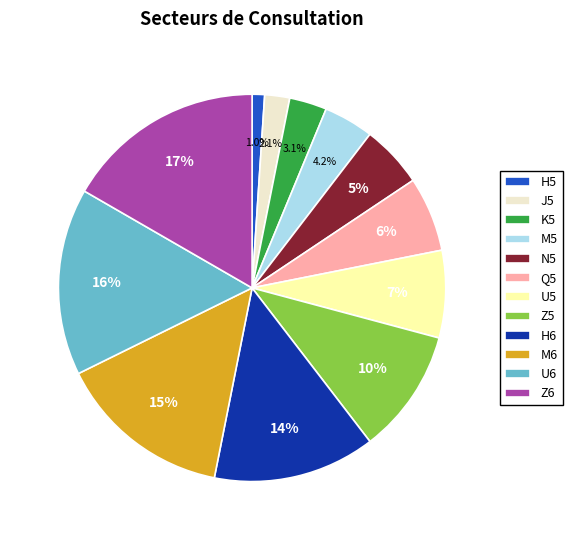

The N5 slice represents 1% of the pie. True or false?

False